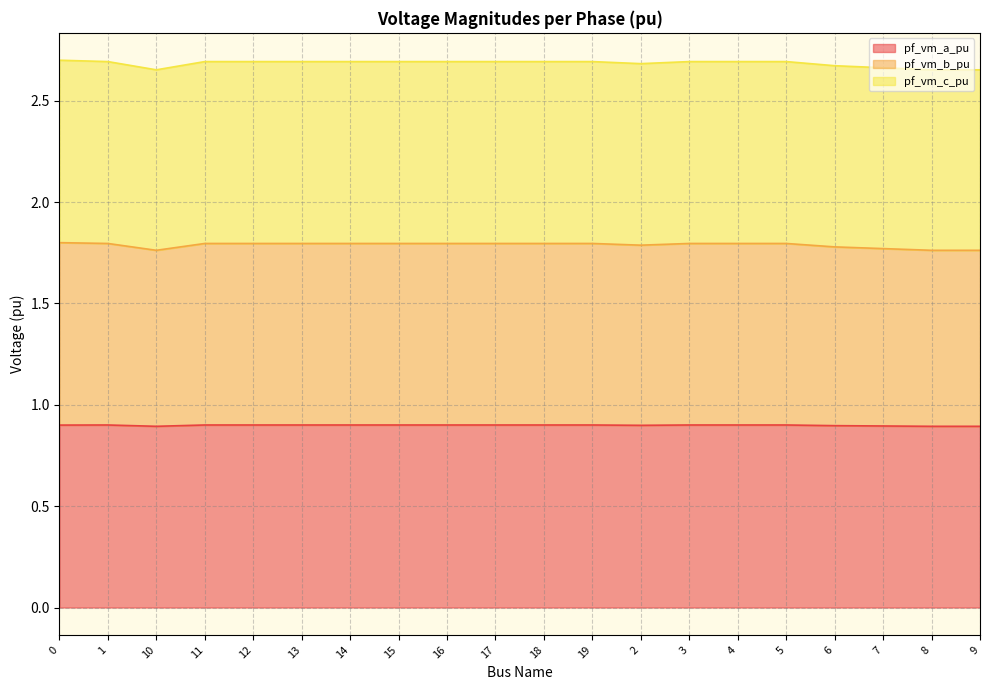

Is it true that pf_vm_a_pu equals 0.9 at 15?

True